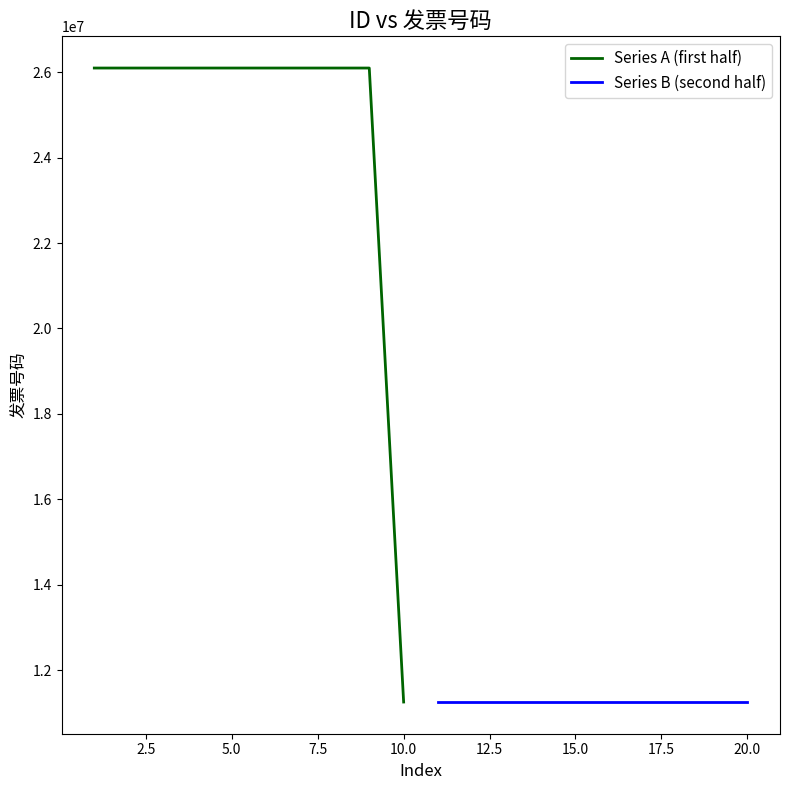

What is the minimum value for Series A (first half)?

11254343